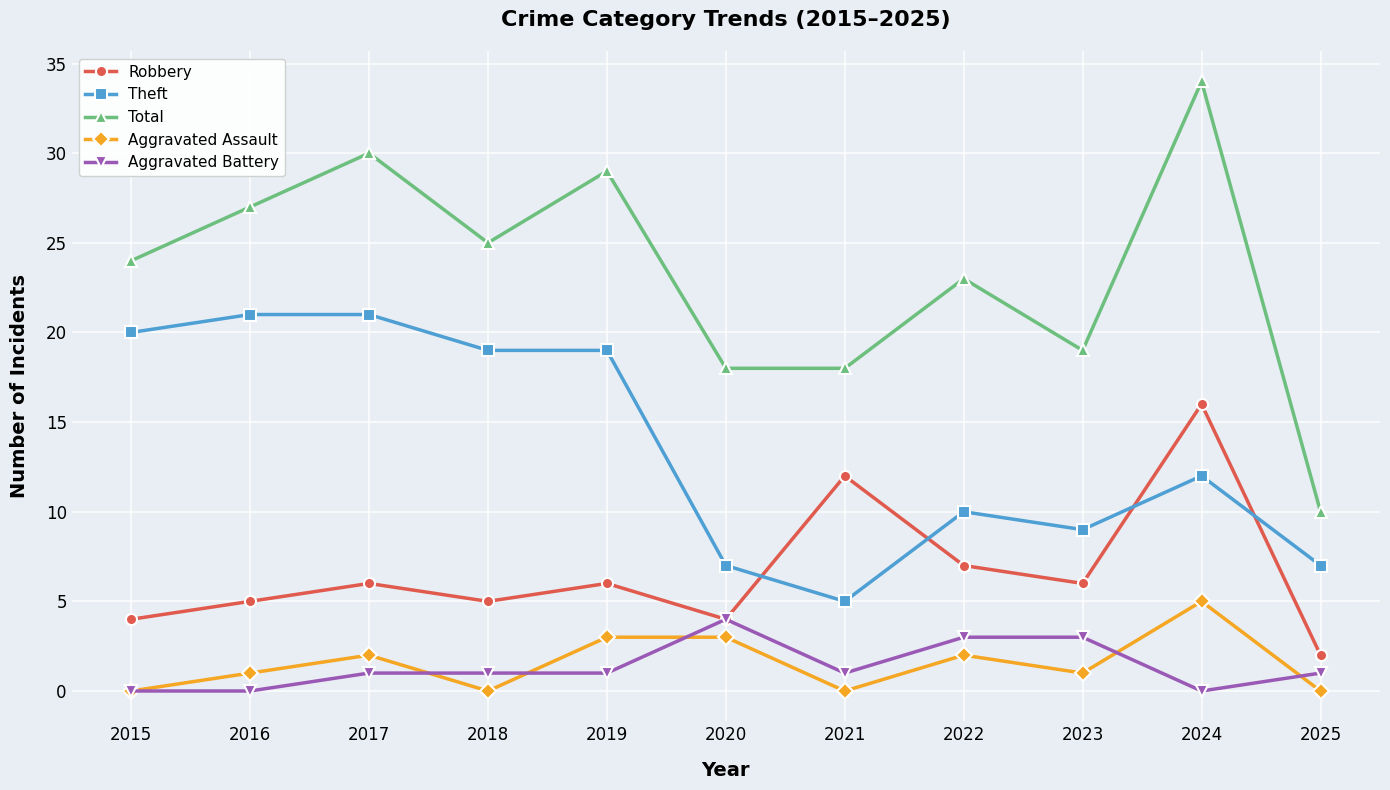

At which category does Total reach its first local peak?

2017